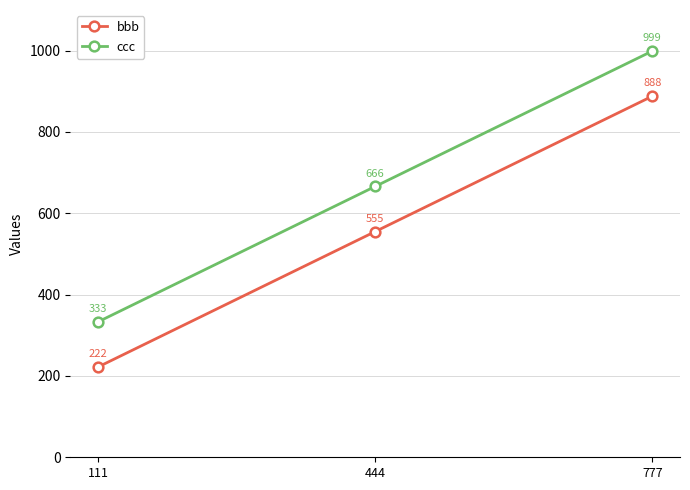

What is the minimum value for ccc?

333